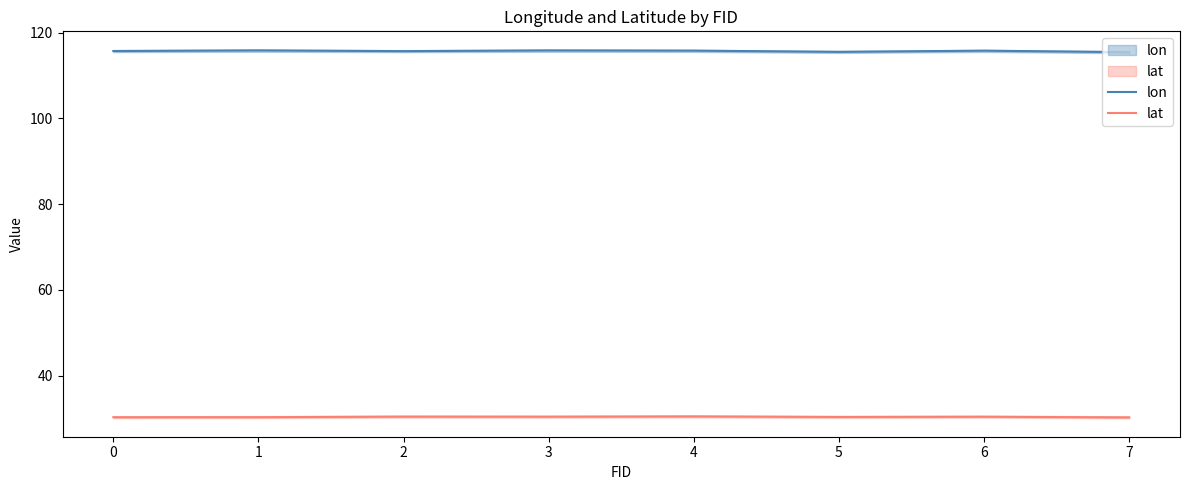

Reading left to right, list all the values displayed in this chart.

lon: 115.7	115.8	115.7	115.8	115.8	115.5	115.8	115.4
lat: 30.3	30.3	30.5	30.4	30.5	30.4	30.4	30.3